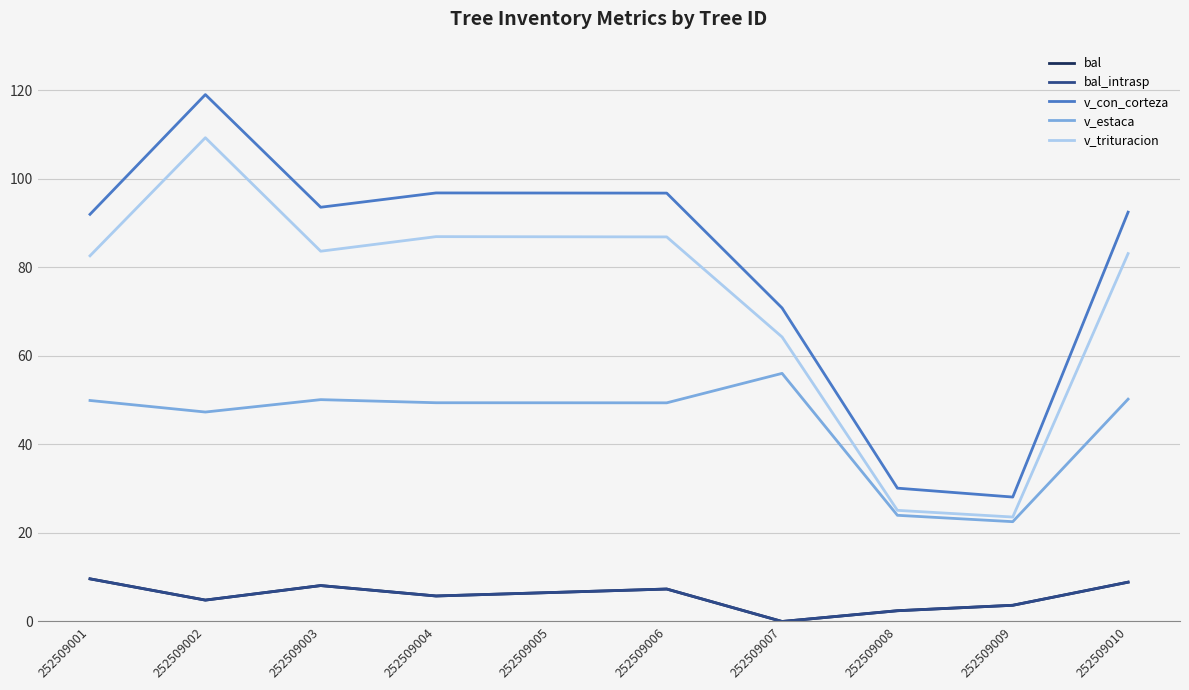

What is the sum of the v_estaca values at 252509001 and 252509006?

99.3